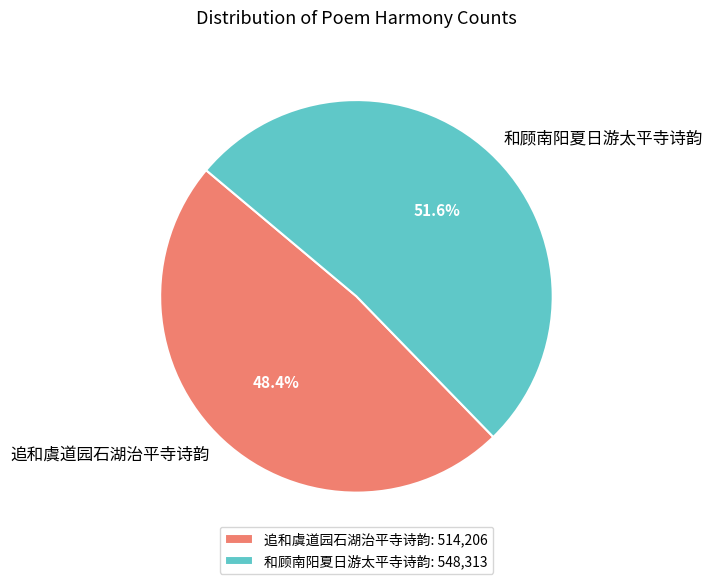

What percentage is NOT represented by 追和虞道园石湖治平寺诗韵?

51.6%